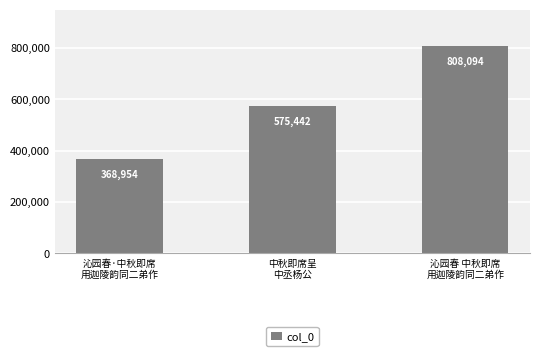

What is the average value?

584163